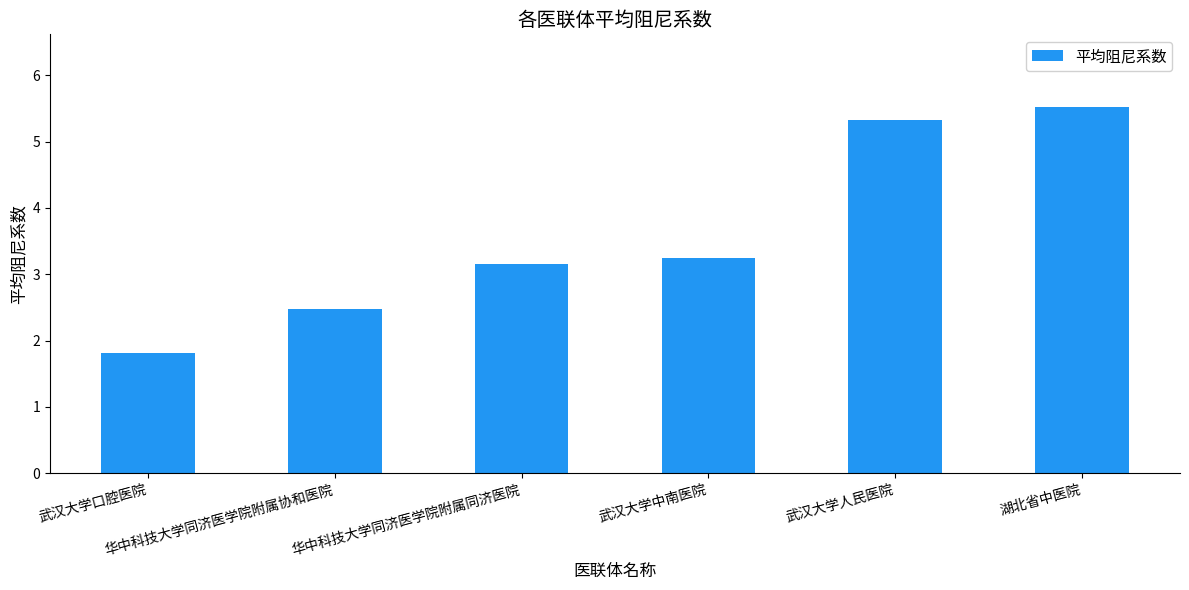

Reading left to right, what are all the values shown in this chart?

武汉大学口腔医院=1.8	华中科技大学同济医学院附属协和医院=2.5	华中科技大学同济医学院附属同济医院=3.1	武汉大学中南医院=3.2	武汉大学人民医院=5.3	湖北省中医院=5.5